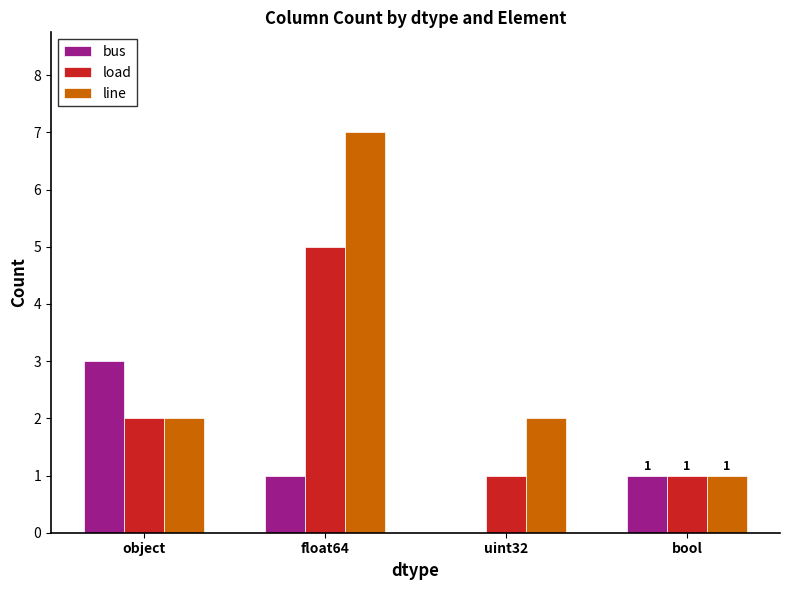

At which category is the sum across all series the highest?

float64